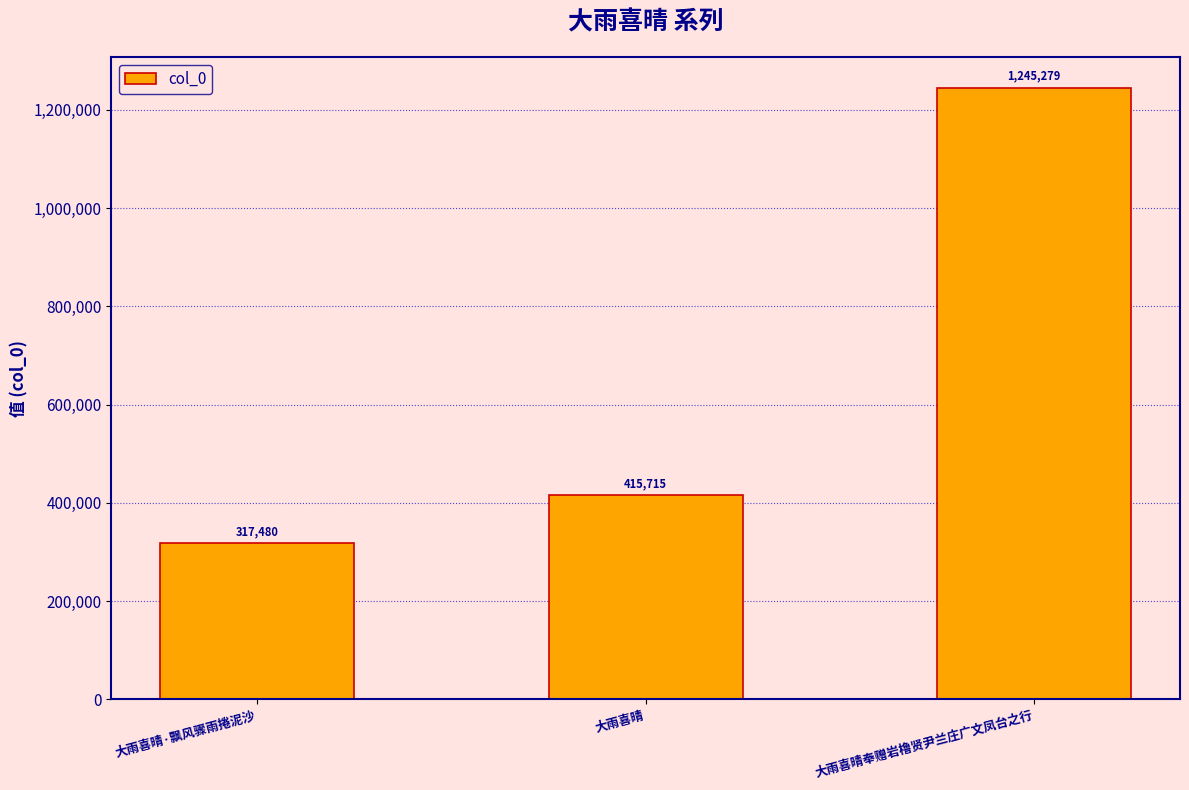

What is the label of the 2nd bar from the right?

大雨喜晴